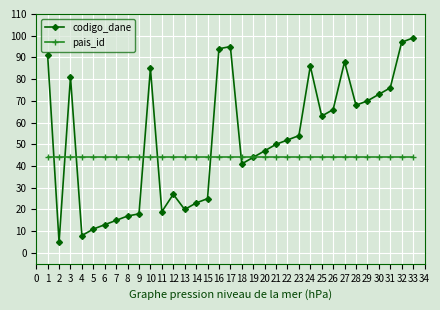

The value of pais_id at 19 is 14. True or false?

False